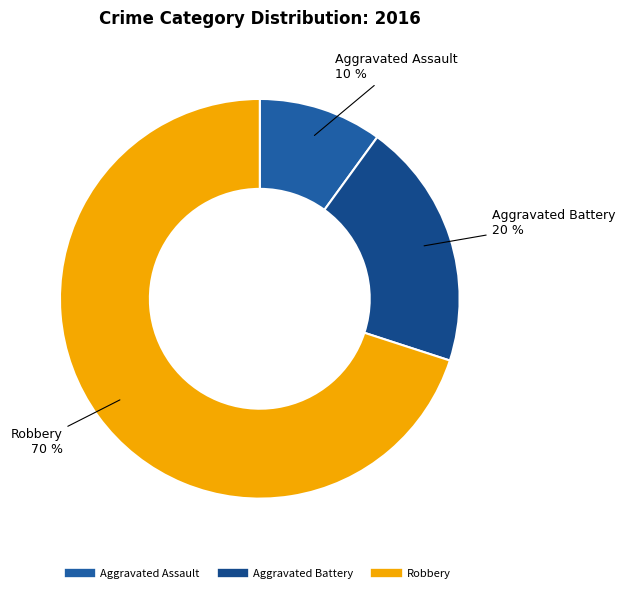

What is the largest slice in the pie chart?

Robbery